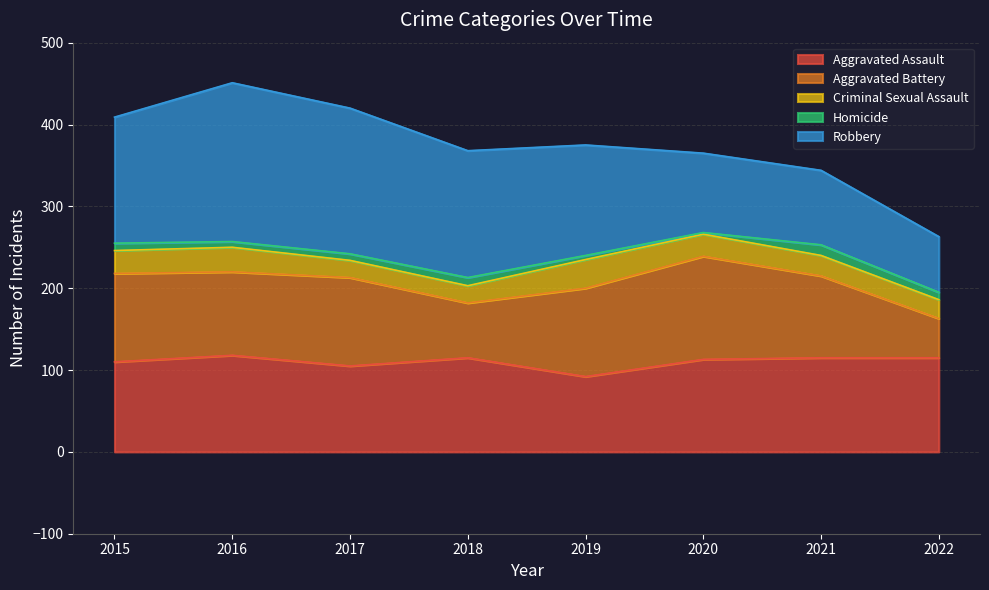

Is it true that Robbery equals 155 at 2018?

True